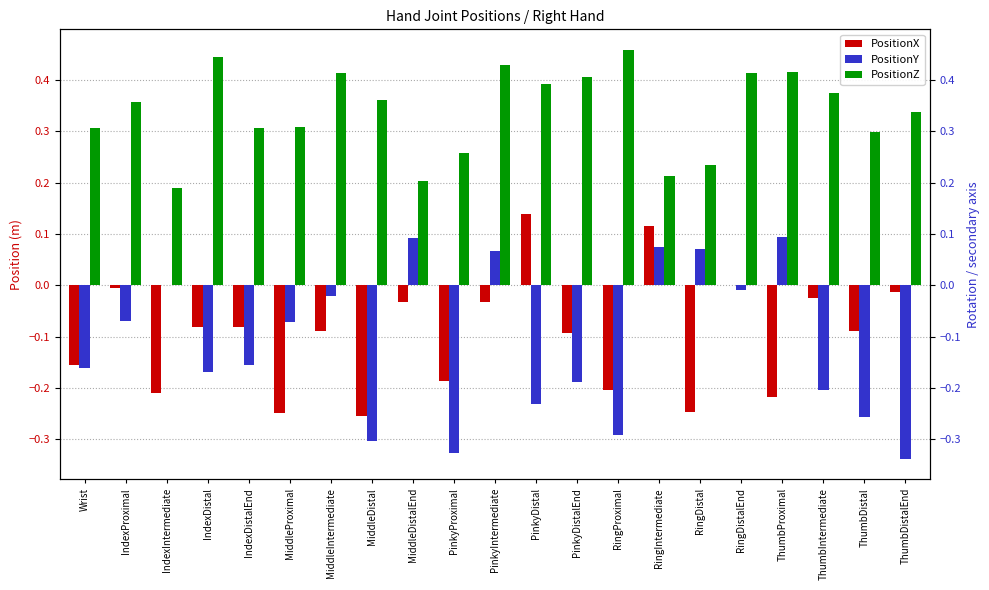

What is the maximum value for PositionX?

0.1